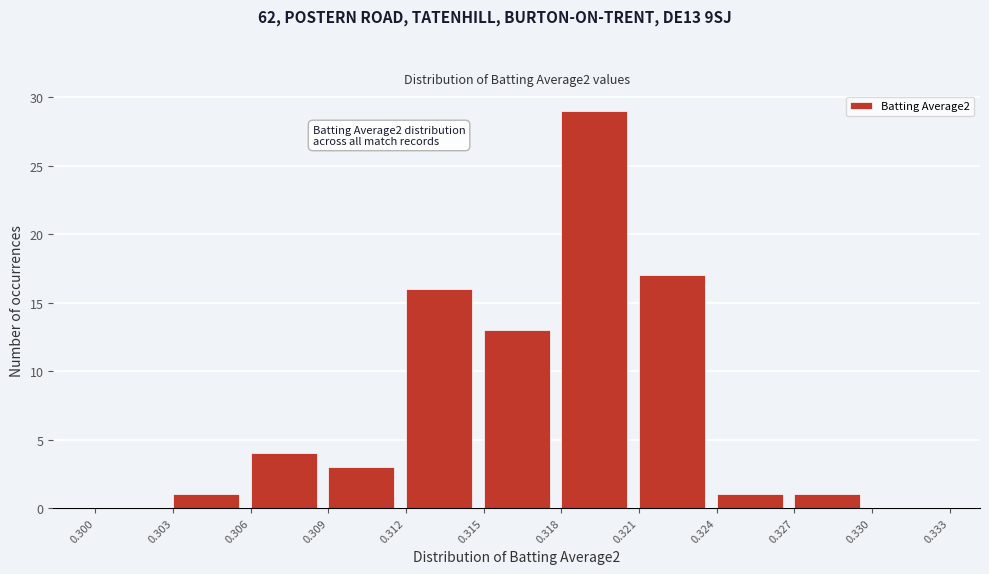

Over which range of the x-axis is the bar tallest?

0.318 to 0.321